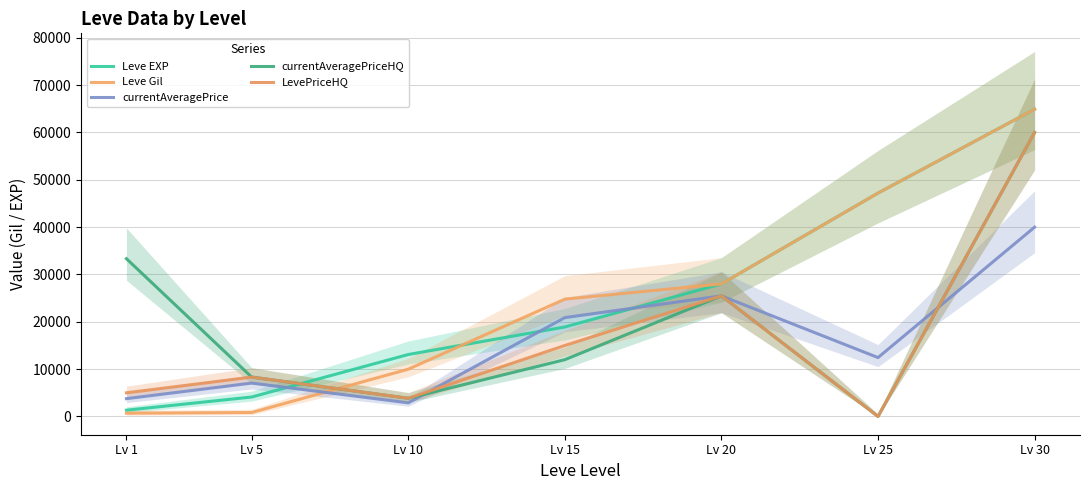

What is the sum of all currentAveragePriceHQ values?

142981